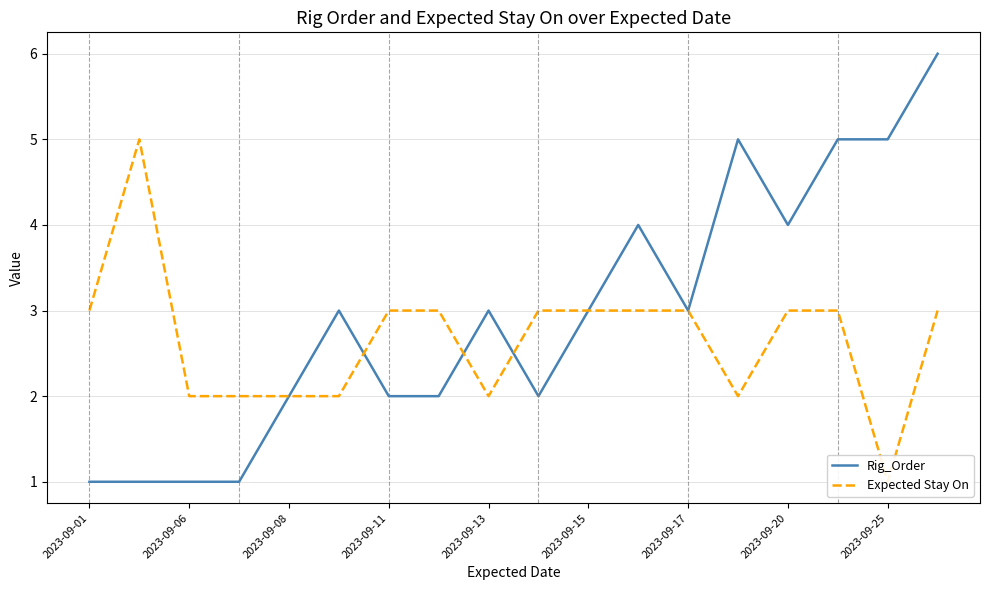

Reading left to right, transcribe all the data shown in this chart.

Rig_Order: 1	1	1	1	2	3	2	2	3	2	3	4	3	5	4	5	5	6
Expected Stay On: 3	5	2	2	2	2	3	3	2	3	3	3	3	2	3	3	1	3